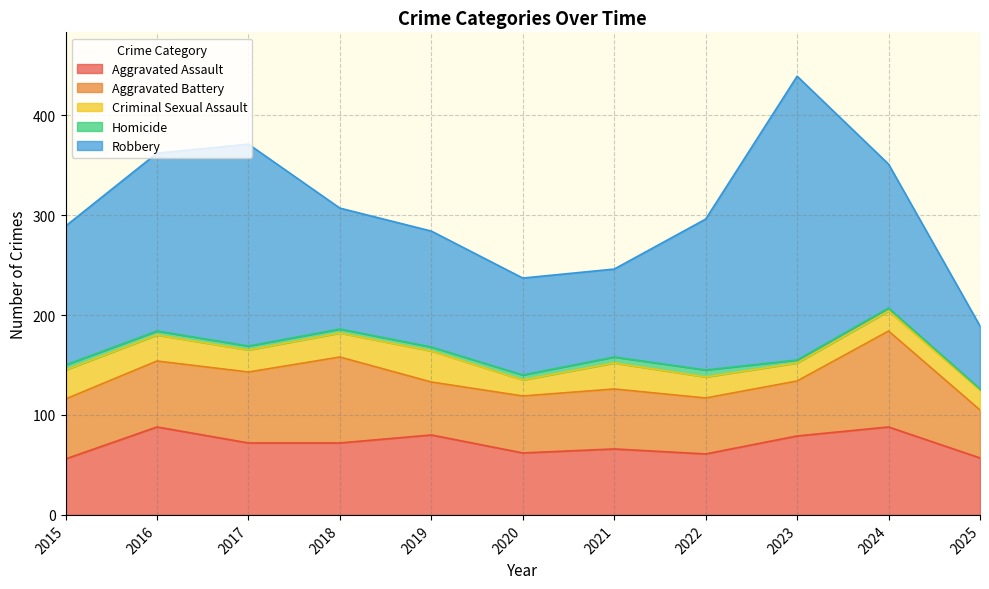

In Homicide, how many points are higher than both neighbors (excluding endpoints)?

1